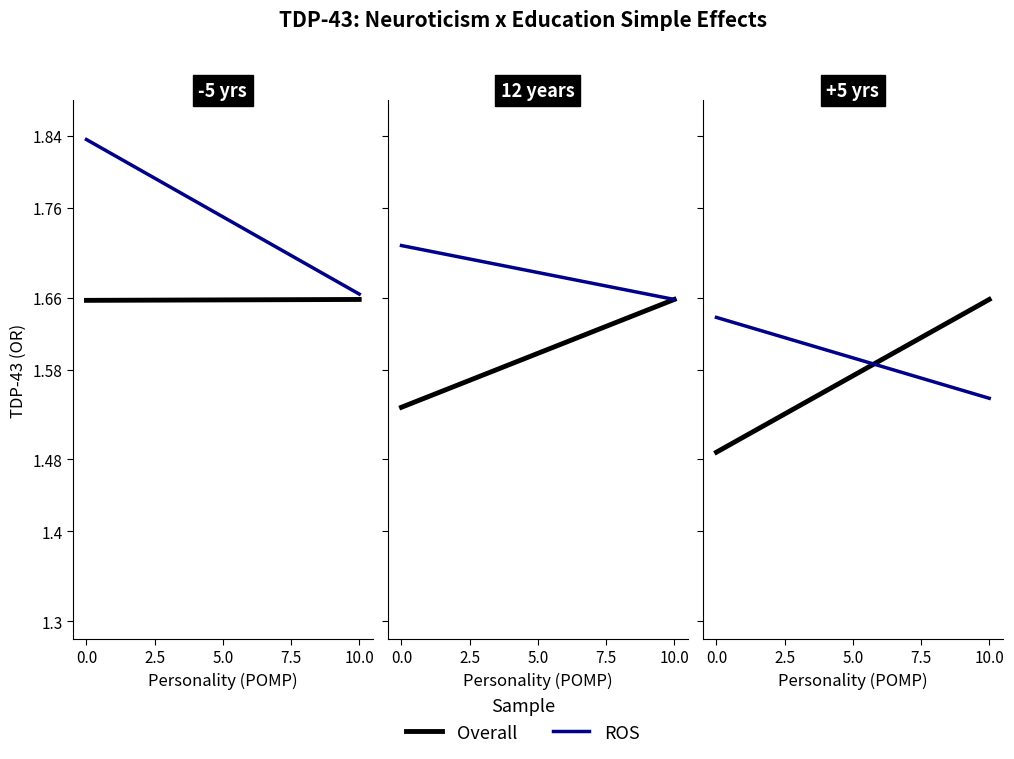

What are all the series names shown in the legend?

Overall, ROS